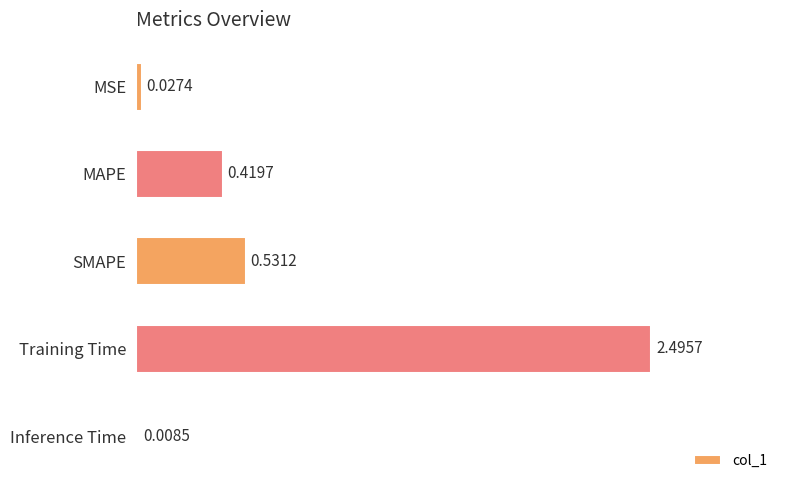

What is the sum of all values?

3.5